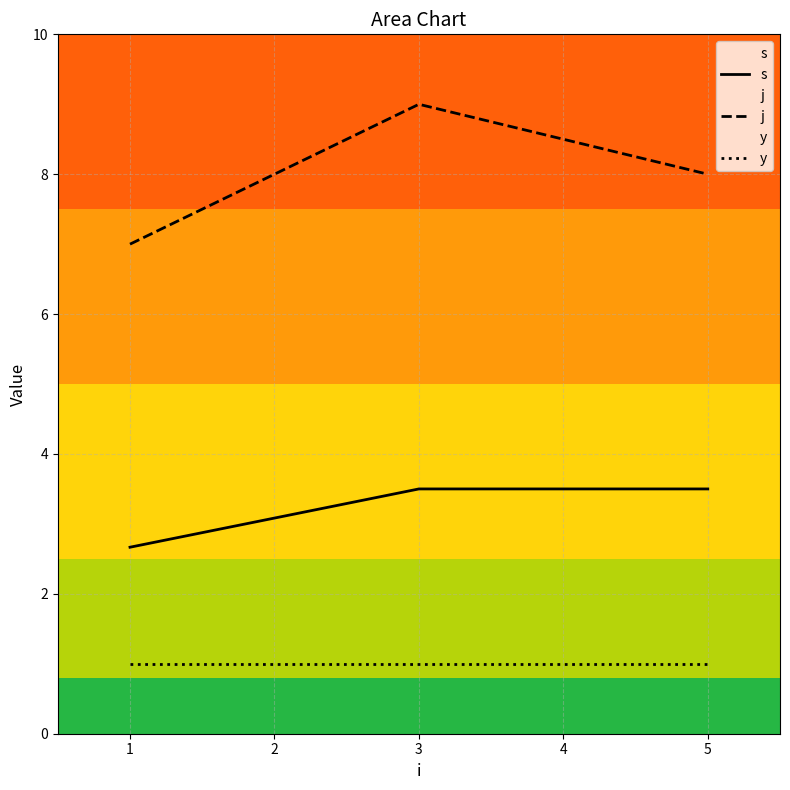

How many lines are shown in the chart?

3